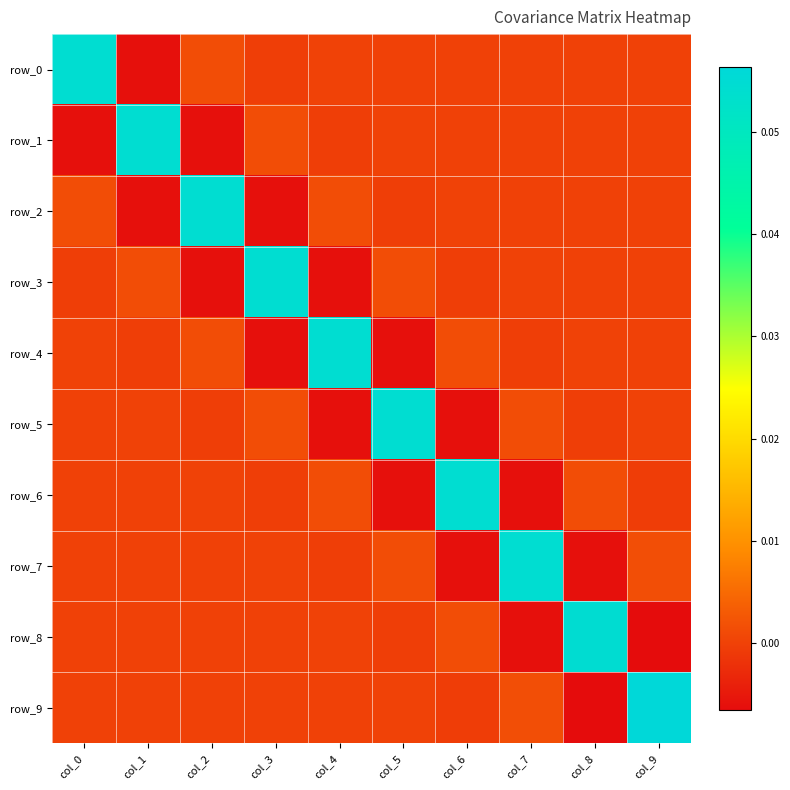

True or false: row_5 has a value of 0.0 at col_3.

True